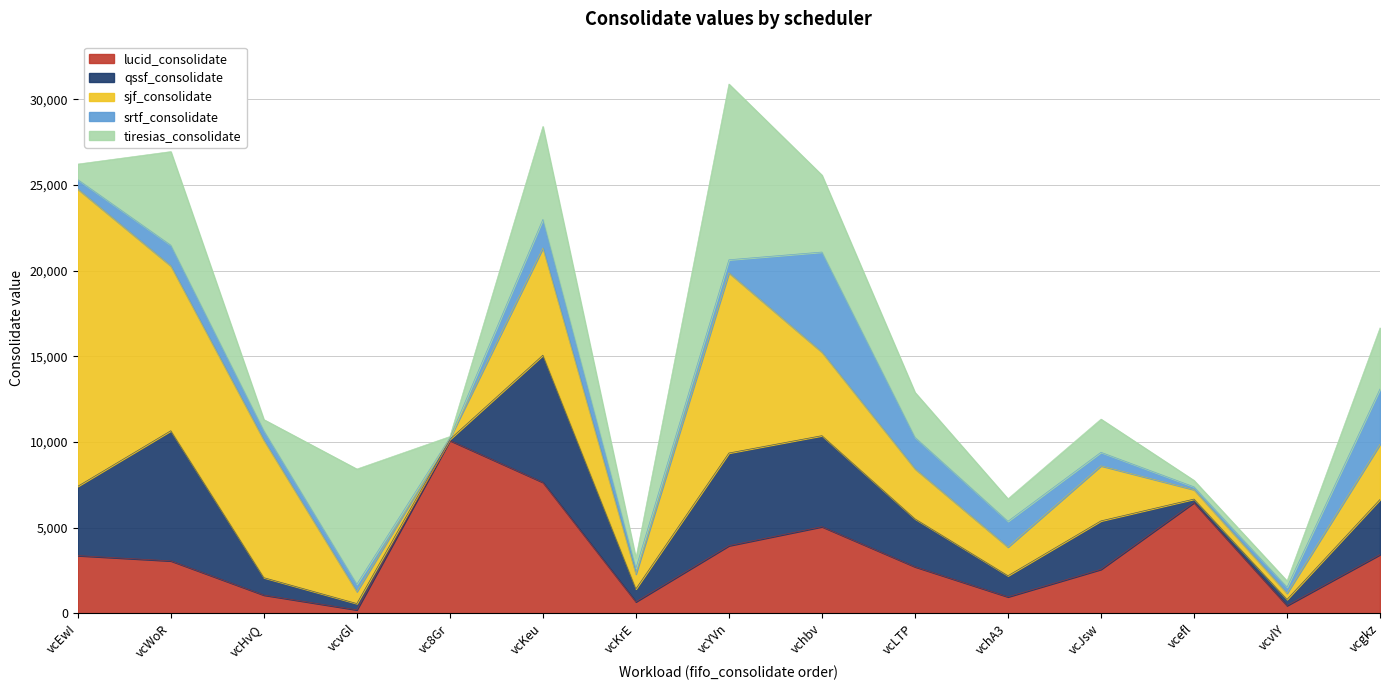

Reading left to right, extract all data points from this chart.

lucid_consolidate: vcEwI=3363	vcWoR=3055	vcHvQ=1059	vcvGl=196	vc8Gr=10082	vcKeu=7638	vcKrE=666	vcYVn=3940	vchbv=5050	vcLTP=2711	vchA3=955	vcJsw=2560	vcefl=6457	vcvlY=444	vcgkz=3421
qssf_consolidate: vcEwI=4047	vcWoR=7597	vcHvQ=1017	vcvGl=368	vc8Gr=68	vcKeu=7424	vcKrE=754	vcYVn=5412	vchbv=5314	vcLTP=2798	vchA3=1233	vcJsw=2830	vcefl=205	vcvlY=360	vcgkz=3220
sjf_consolidate: vcEwI=17351	vcWoR=9623	vcHvQ=8032	vcvGl=696	vc8Gr=68	vcKeu=6254	vcKrE=865	vcYVn=10521	vchbv=4876	vcLTP=2925	vchA3=1677	vcJsw=3214	vcefl=548	vcvlY=360	vcgkz=3220
srtf_consolidate: vcEwI=549	vcWoR=1206	vcHvQ=547	vcvGl=433	vc8Gr=25	vcKeu=1673	vcKrE=340	vcYVn=759	vchbv=5843	vcLTP=1834	vchA3=1501	vcJsw=789	vcefl=168	vcvlY=355	vcgkz=3231
tiresias_consolidate: vcEwI=910	vcWoR=5467	vcHvQ=649	vcvGl=6725	vc8Gr=72	vcKeu=5425	vcKrE=594	vcYVn=10260	vchbv=4491	vcLTP=2626	vchA3=1313	vcJsw=1939	vcefl=376	vcvlY=366	vcgkz=3566